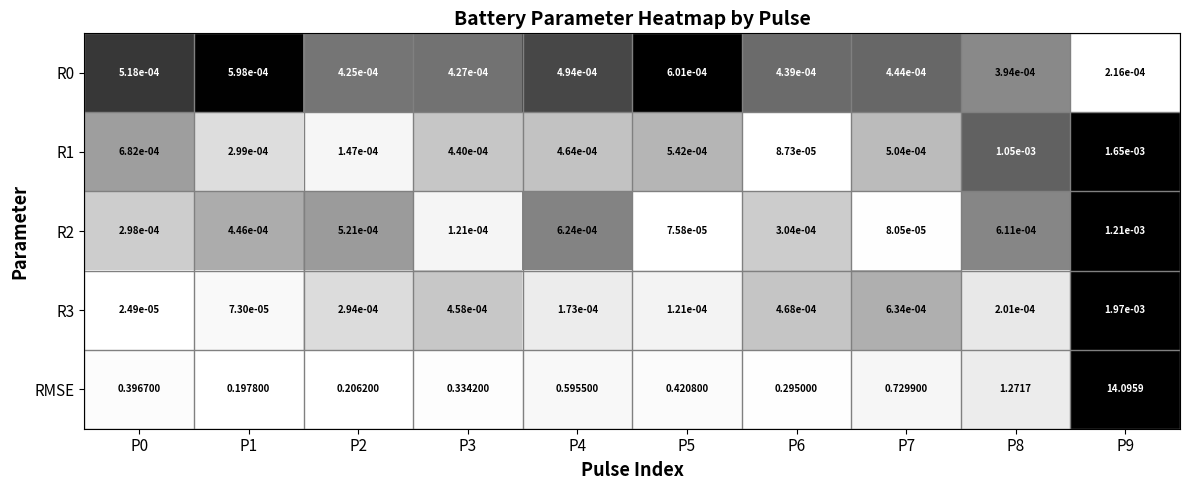

Which series changed the most between P3 and P9?

RMSE